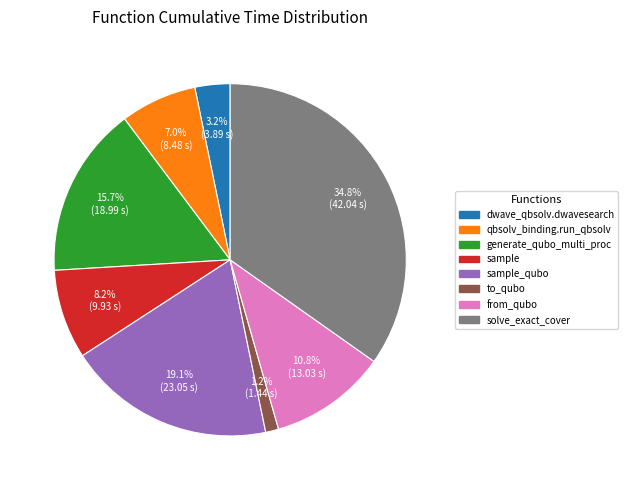

Is there a majority slice in this chart?

No